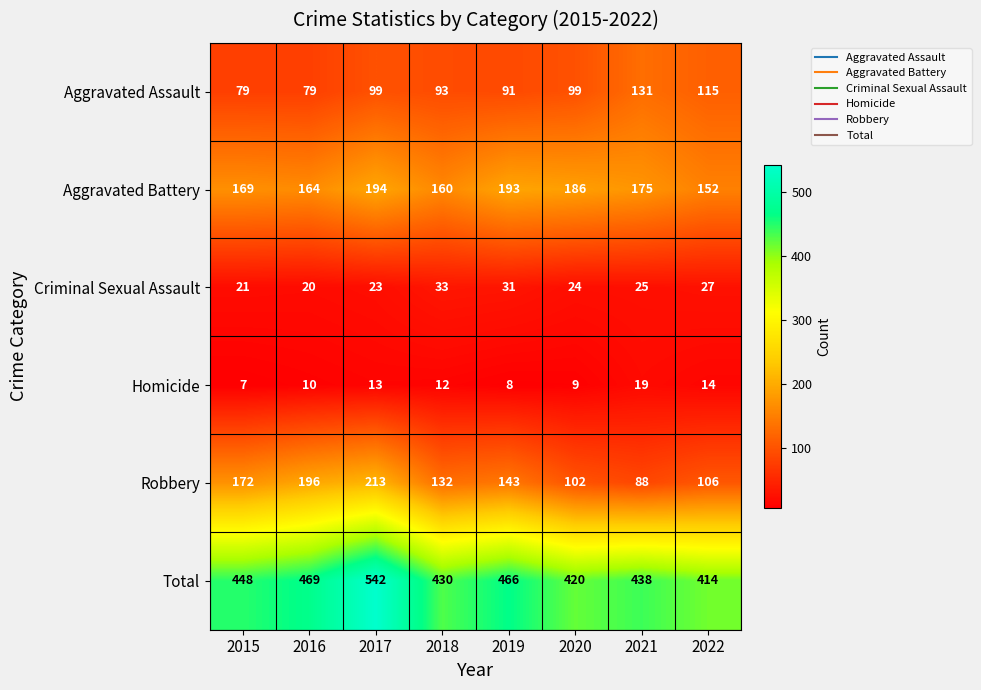

Which series changed the most between 2017 and 2019?

Total